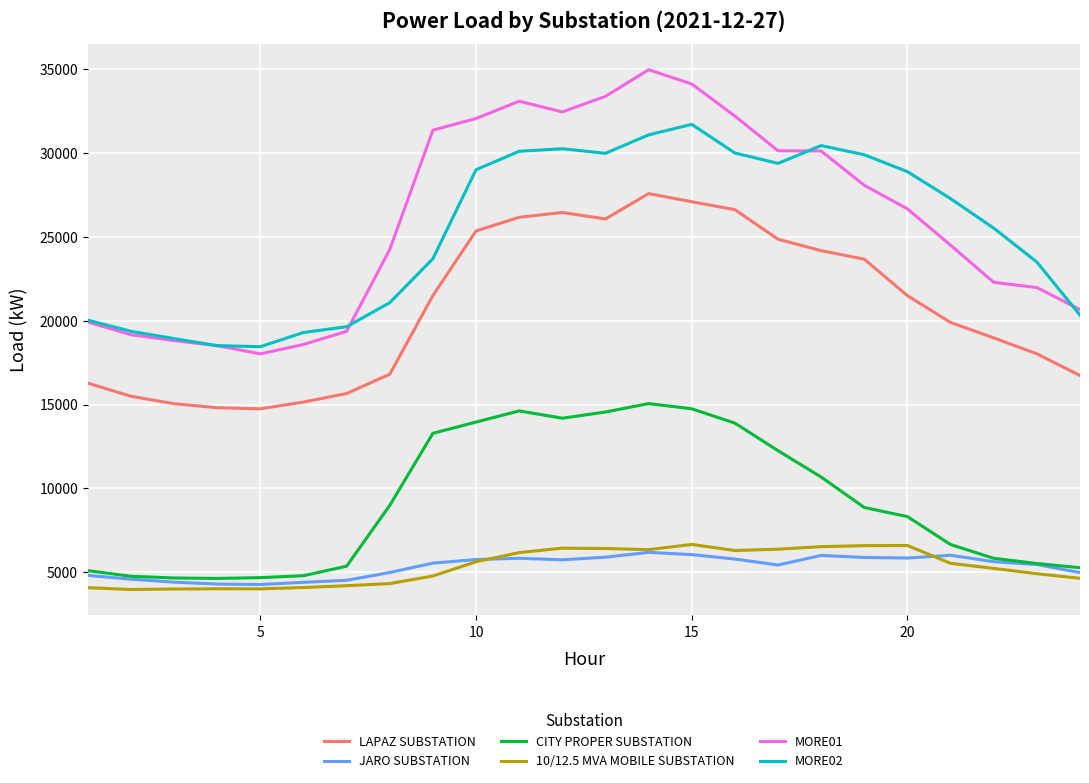

Which series has the widest spread of values?

MORE01